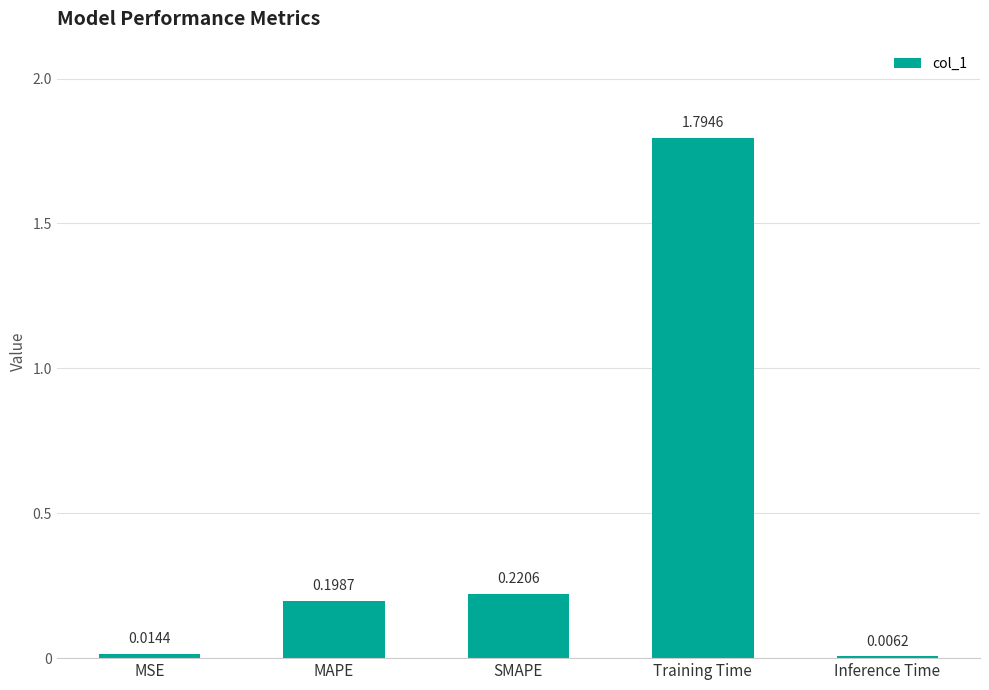

Which has a higher value, MSE or SMAPE?

SMAPE